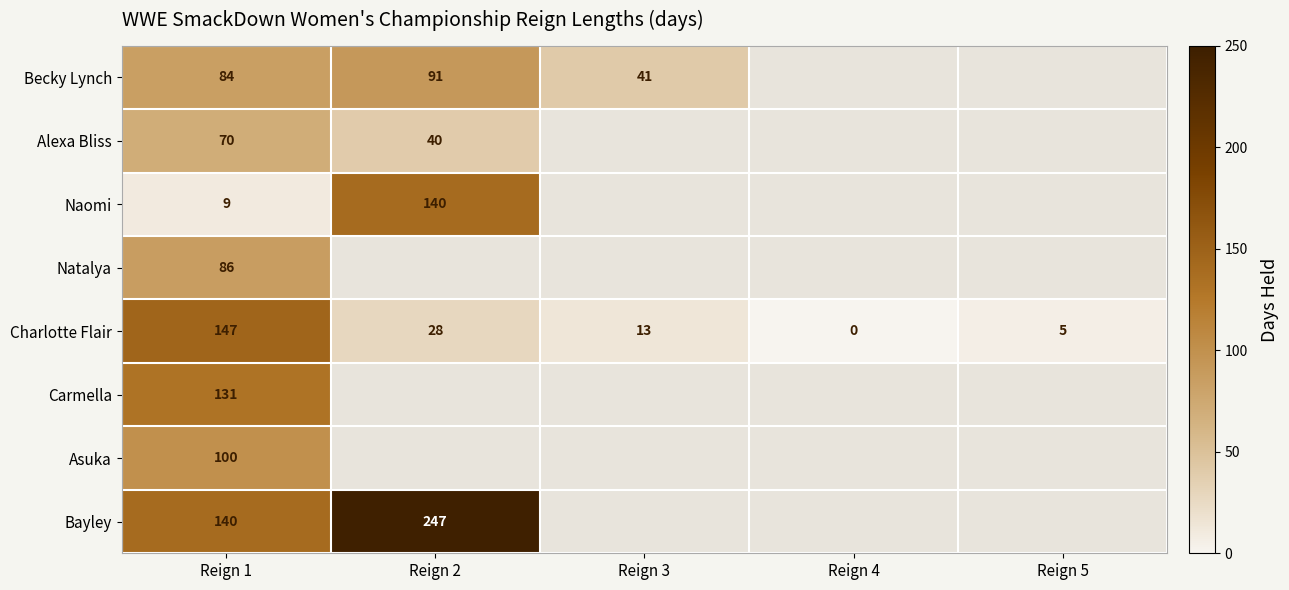

Between Reign 1 and Reign 2, which is larger?

Reign 2